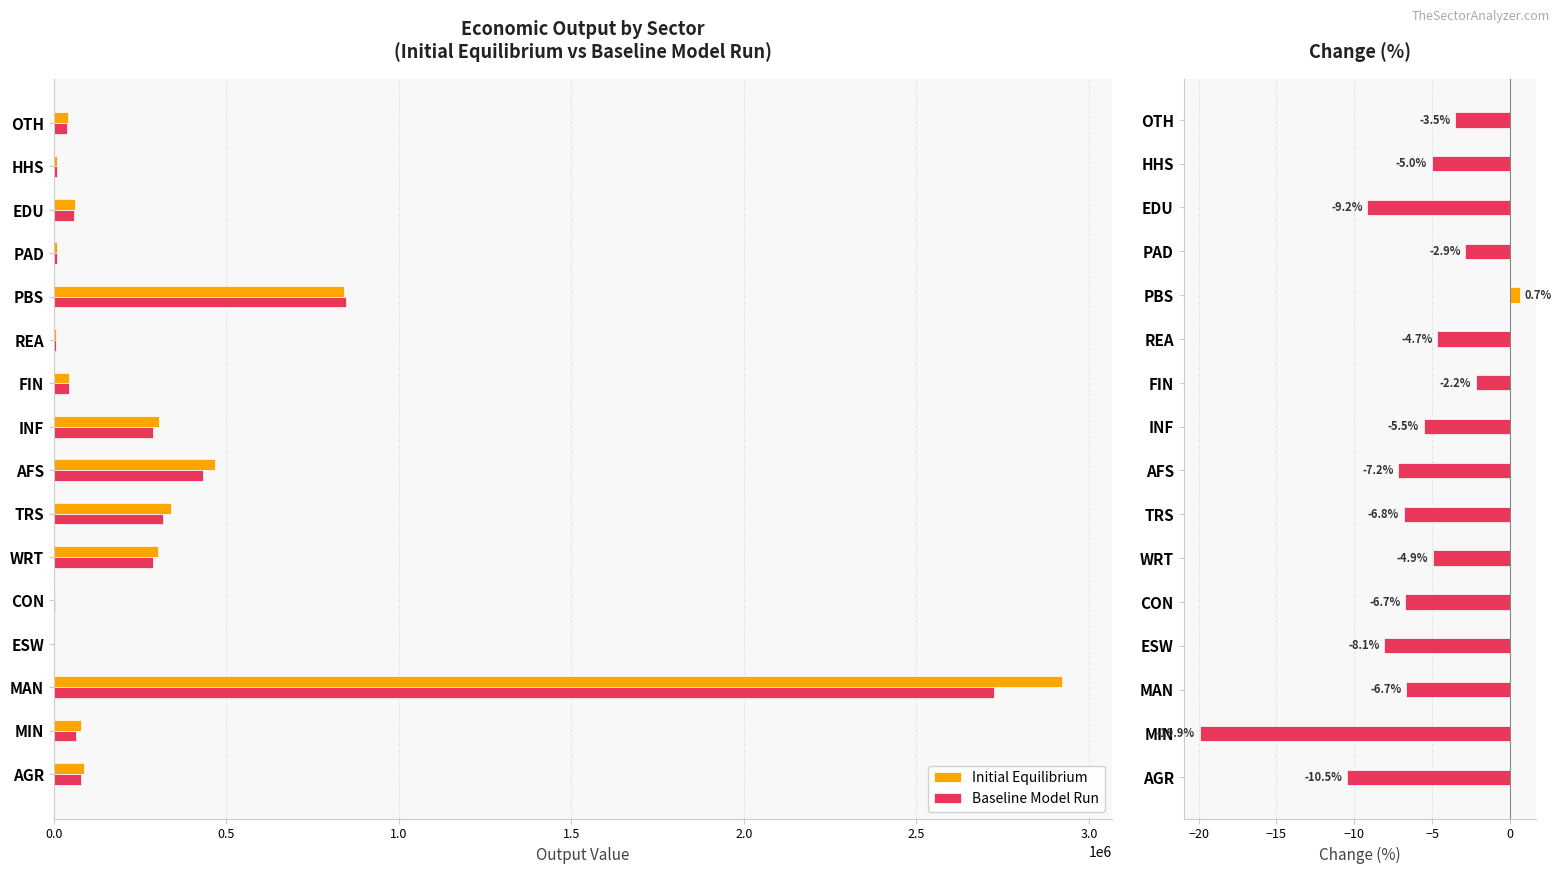

Is it true that Initial Equilibrium equals 4734999.8 at MAN?

False